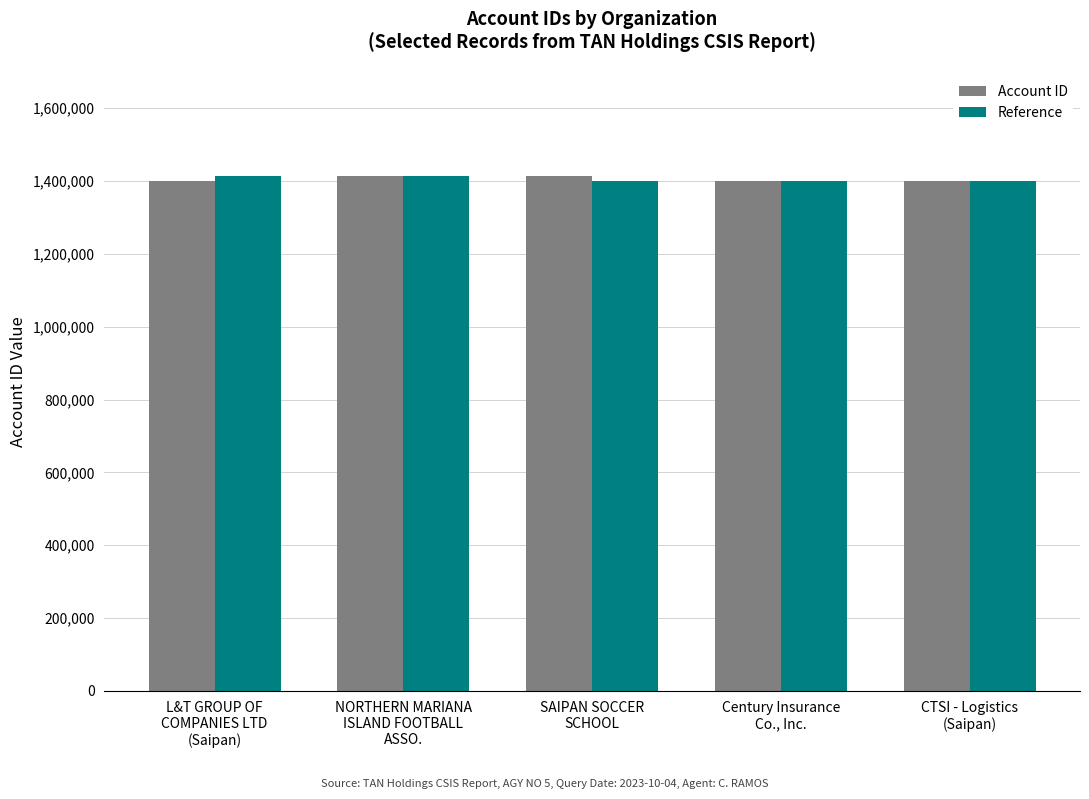

What position from the right is Century Insurance
Co., Inc.?

2